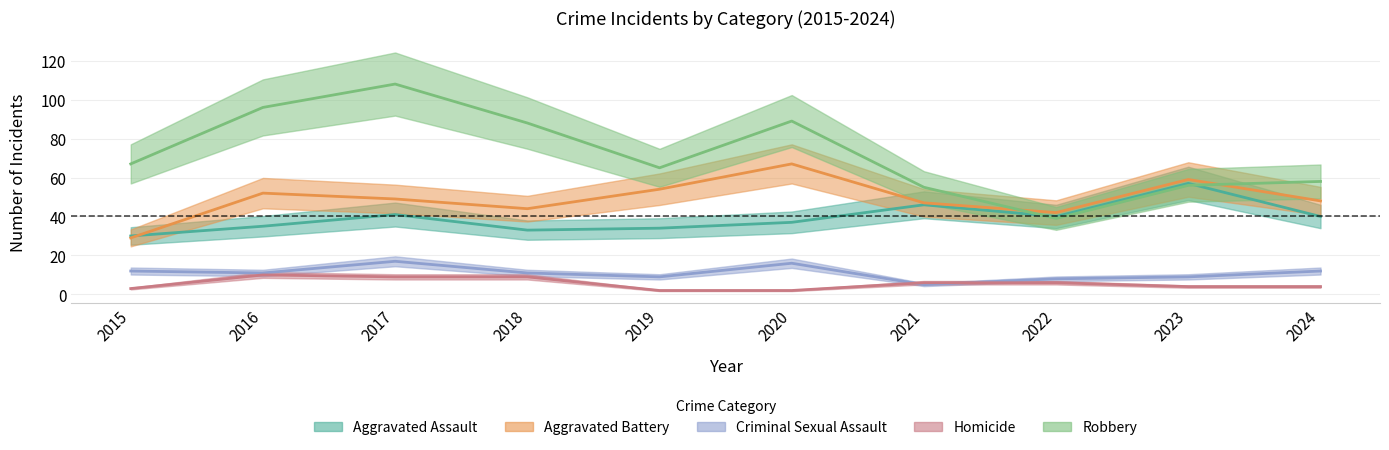

At how many categories does at least one series exceed 28?

10